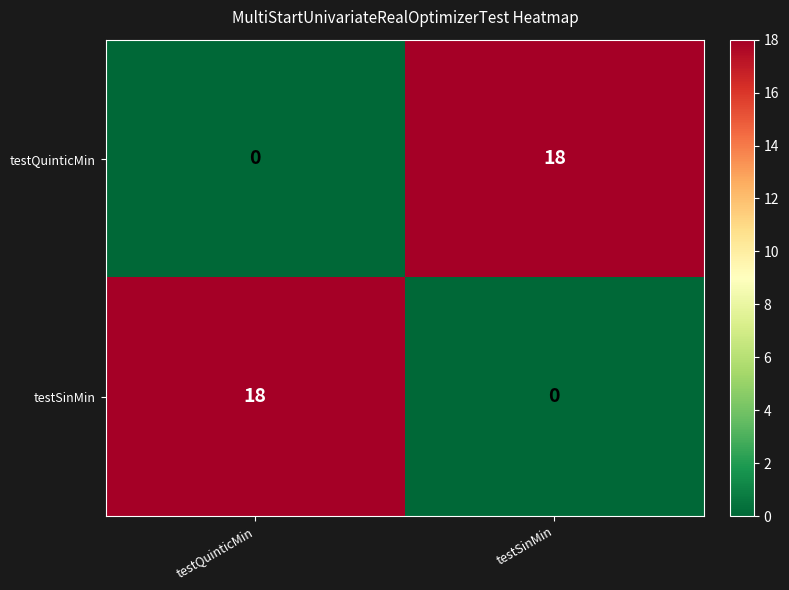

Reading left to right, extract all data points from this chart.

testQuinticMin: 0	18
testSinMin: 18	0